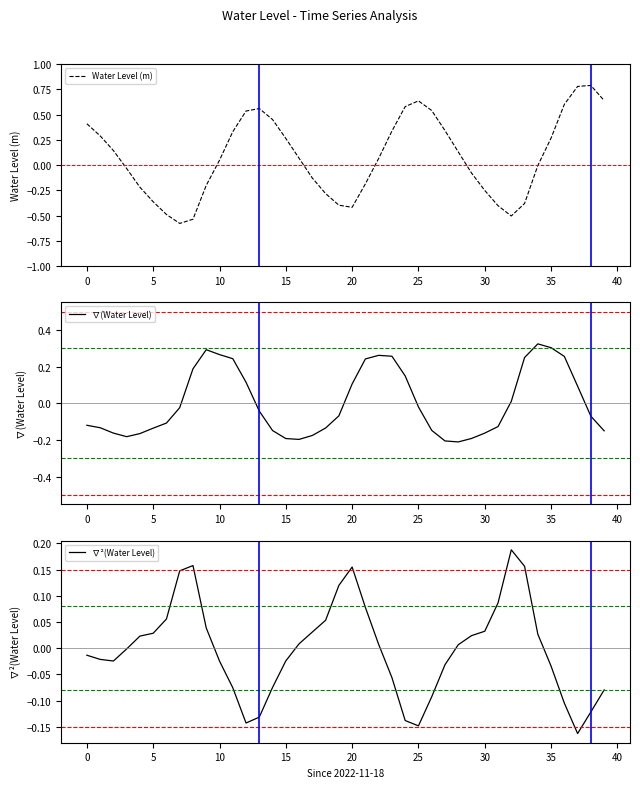

The ∇²(Water Level) series shows 0.0 at 15. True or false?

False